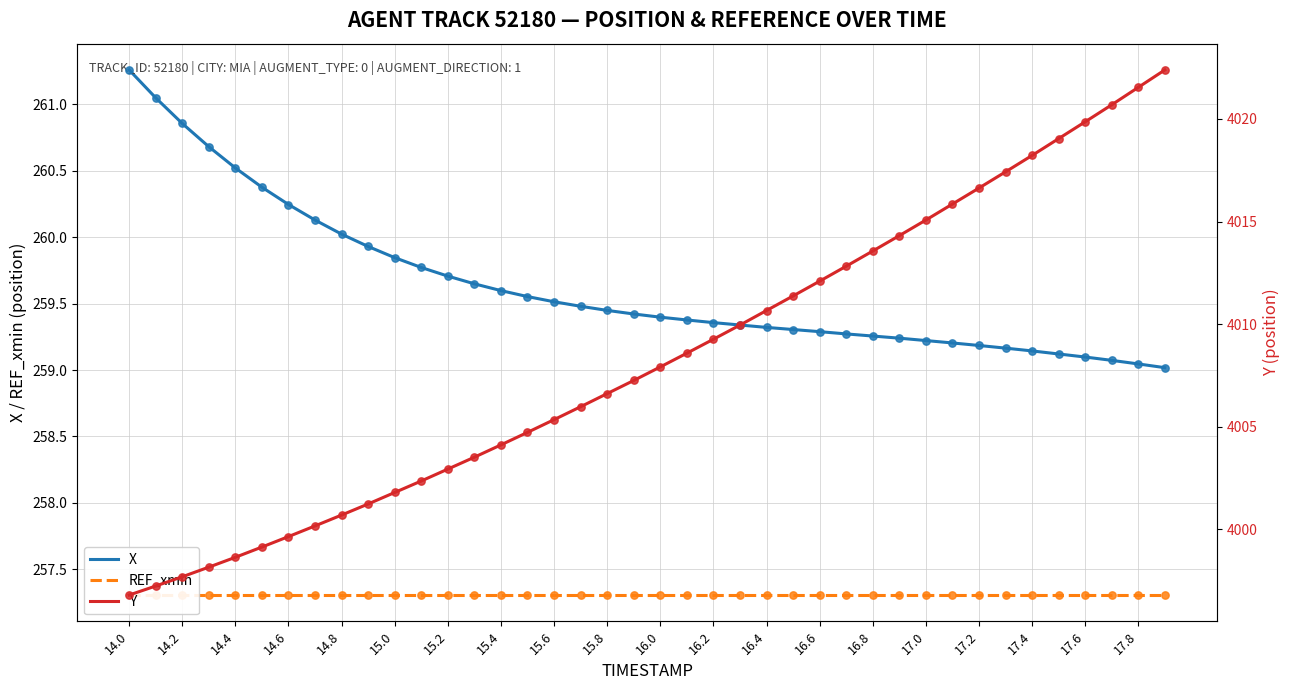

Which series reaches the minimum Y coordinate?

REF_xmin